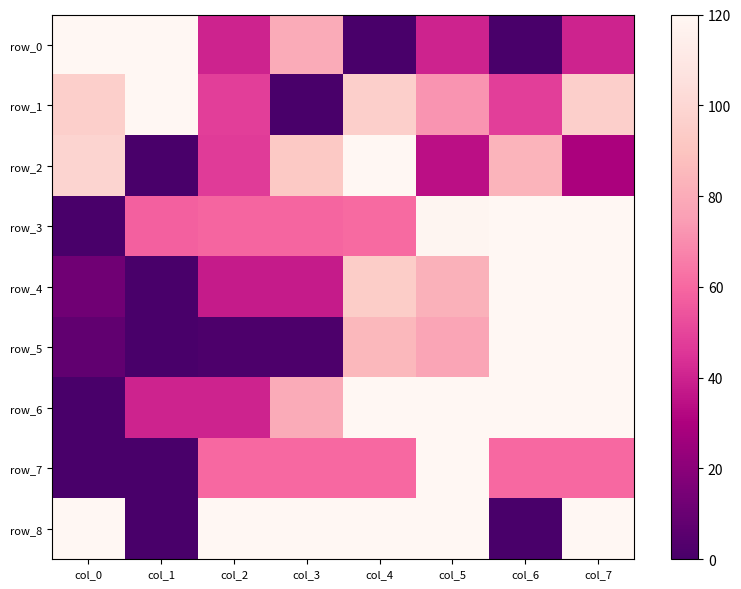

The row_6 series shows 174.0 at col_4. True or false?

False